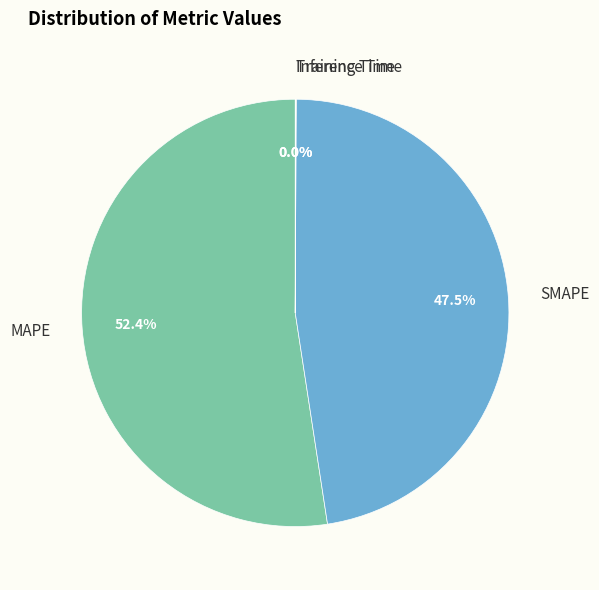

Do SMAPE and MAPE together represent more than half of the pie?

Yes